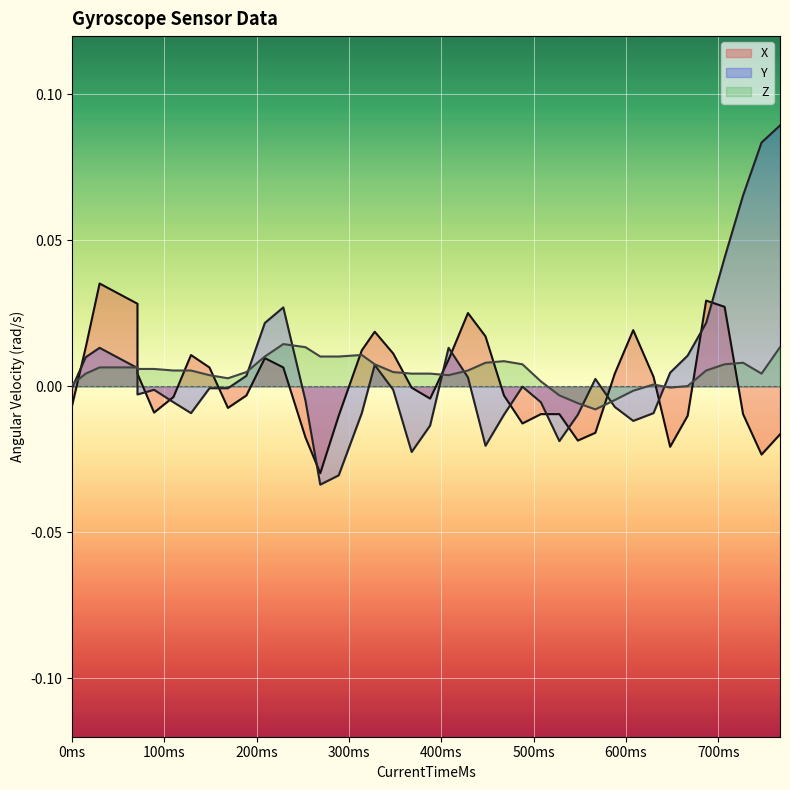

How many interior local peaks does the Y series have?

7